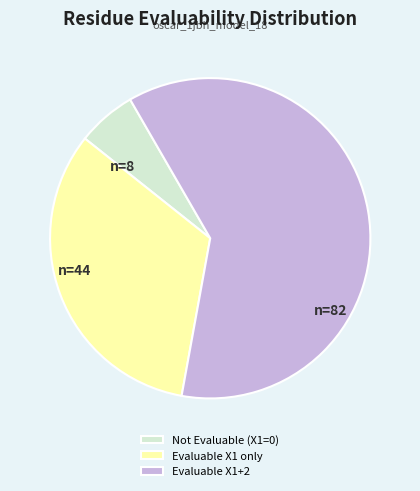

Combined, do Evaluable X1+2 and Not Evaluable (X1=0) account for over 50%?

Yes